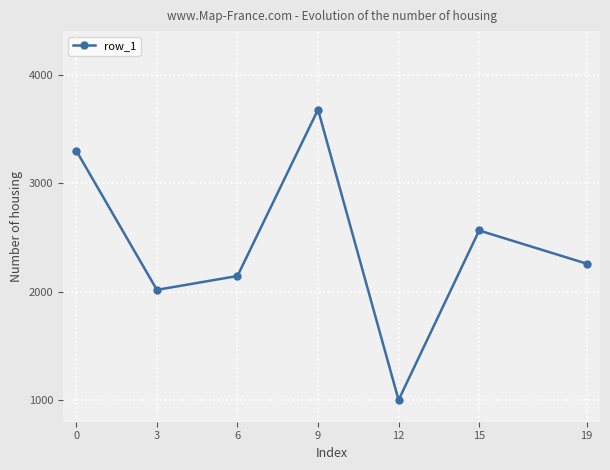

Reading left to right, what are all the values shown in this chart?

0=3297.4	3=2015.2	6=2142.9	9=3676.9	12=1000.0	15=2562.6	19=2257.1